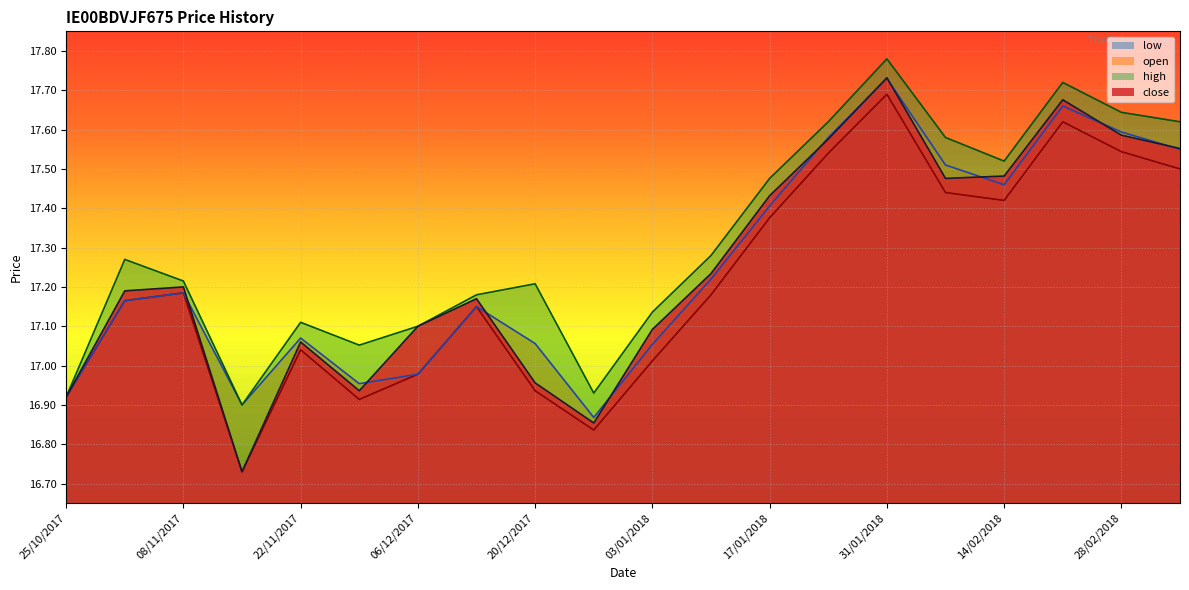

Rank the categories by close value from highest to lowest.

31/01/2018, 21/02/2018, 28/02/2018, 24/01/2018, 07/03/2018, 14/02/2018, 07/02/2018, 17/01/2018, 10/01/2018, 08/11/2017, 31/10/2017, 13/12/2017, 06/12/2017, 03/01/2018, 22/11/2017, 20/12/2017, 29/11/2017, 25/10/2017, 27/12/2017, 15/11/2017